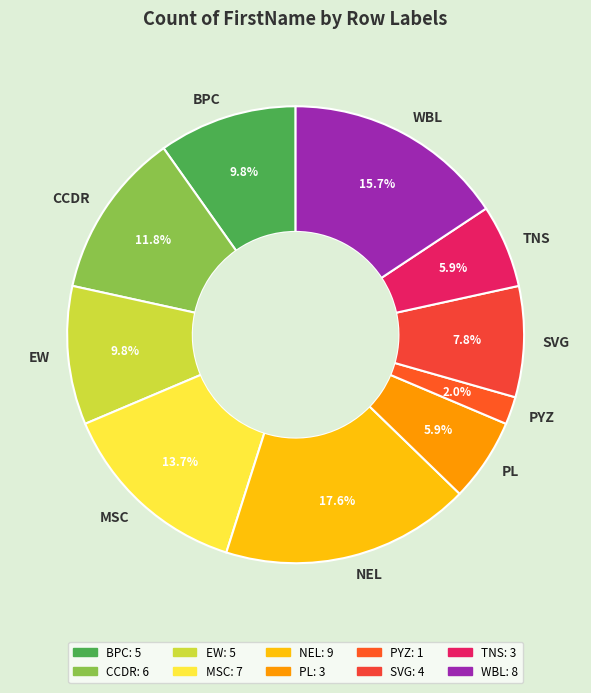

Approximately how many times larger is the value at MSC compared to NEL?

0.8